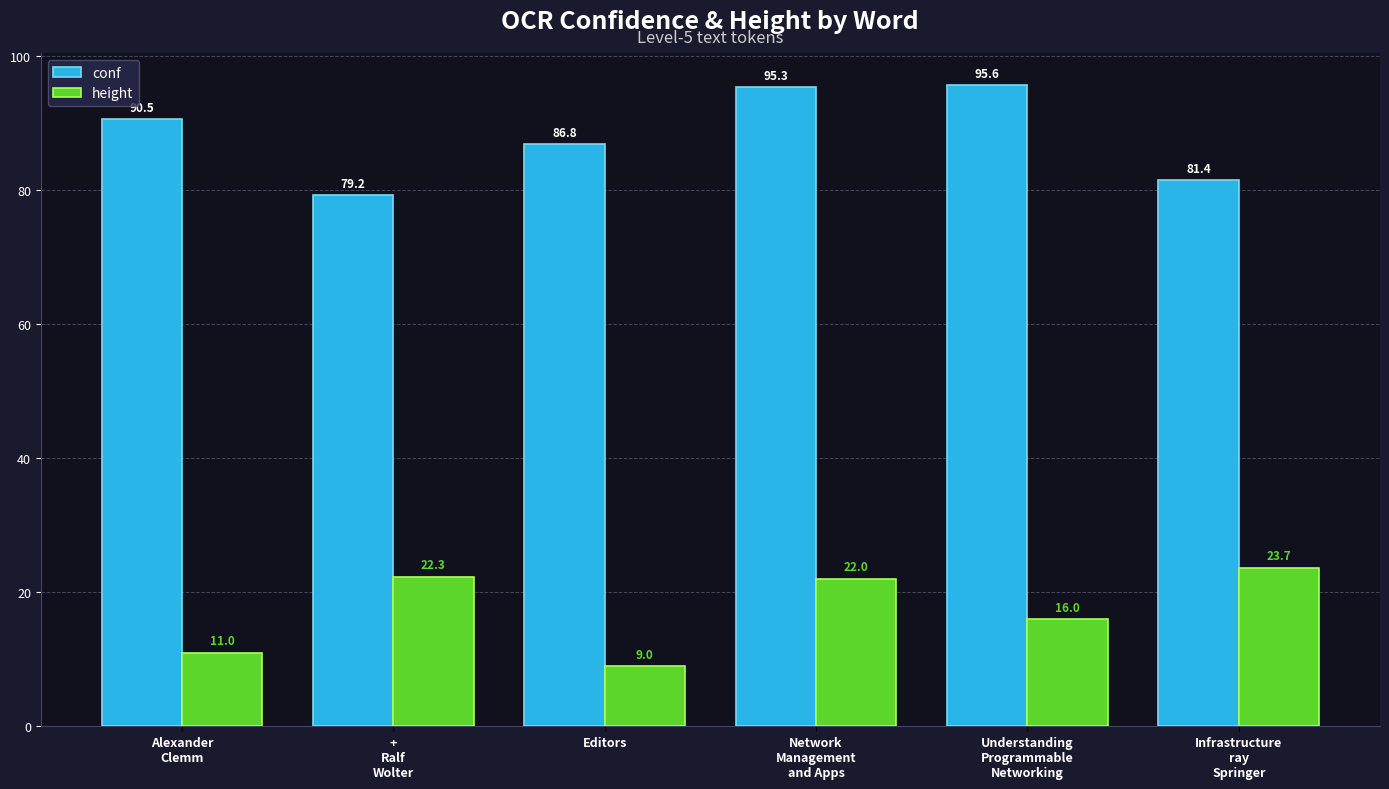

Read the height value at Understanding
Programmable
Networking.

16.0